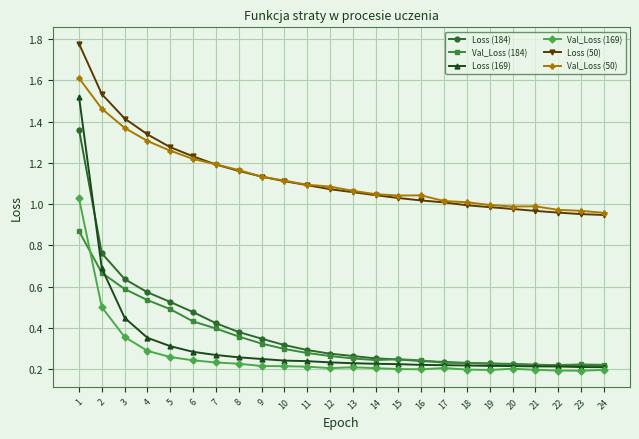

Is it true that Loss (169) equals 0.2 at 22?

True